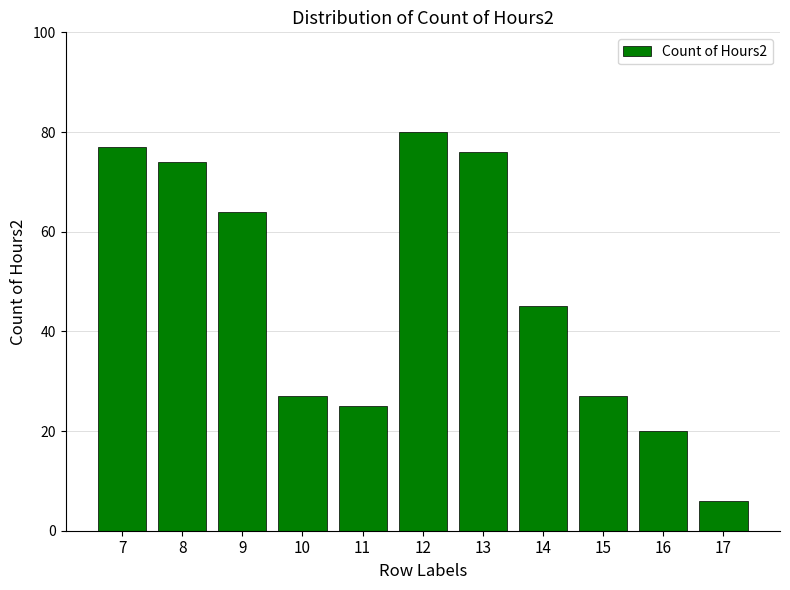

What value does the data have at 12, to the nearest 5?

80